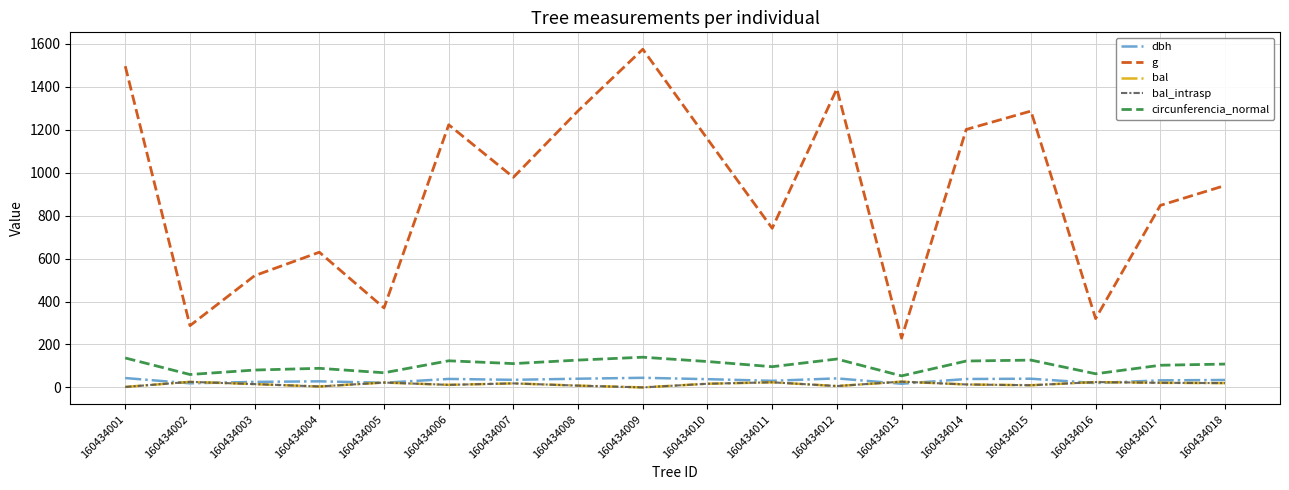

What is the total value across all series at 160434018?

1123.9